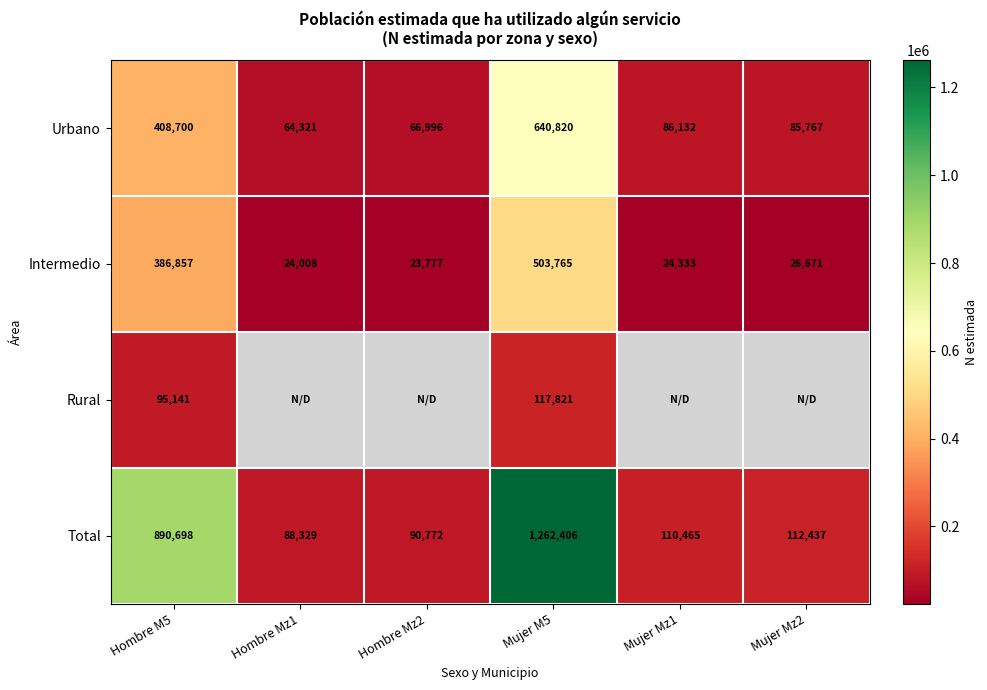

True or false: Total has a value of 143193 at Hombre Mz2.

False